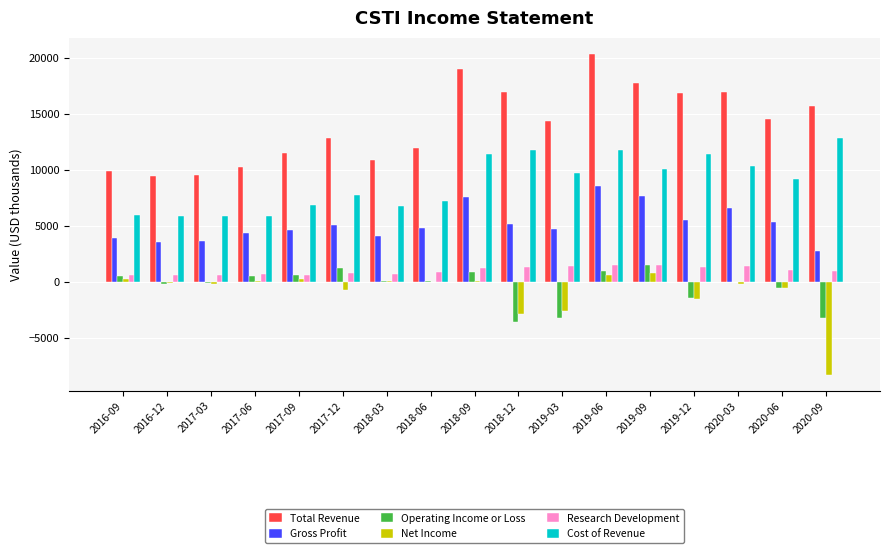

The value of Net Income at 2018-06 is 4901. True or false?

False